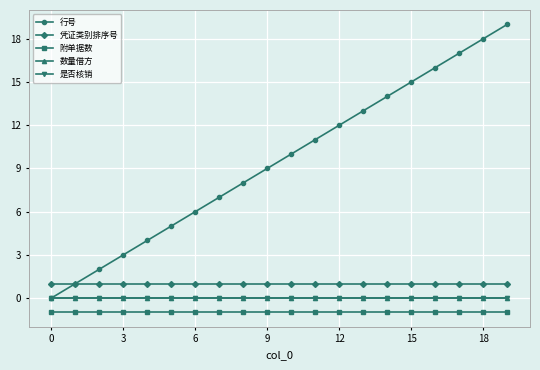

Does the chart have visible grid lines?

Yes